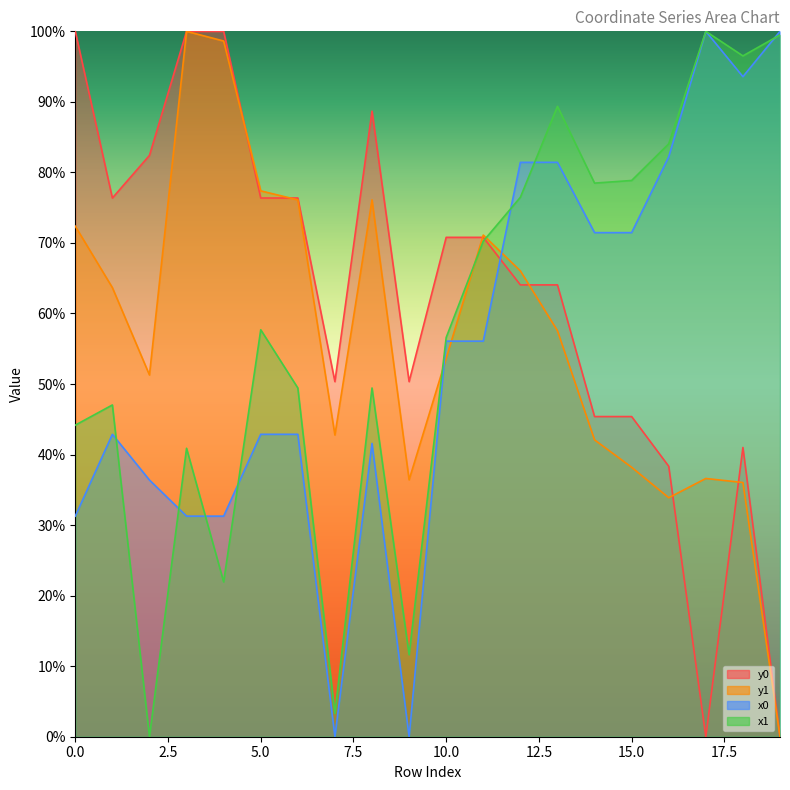

Which series has the largest total across all categories?

y0